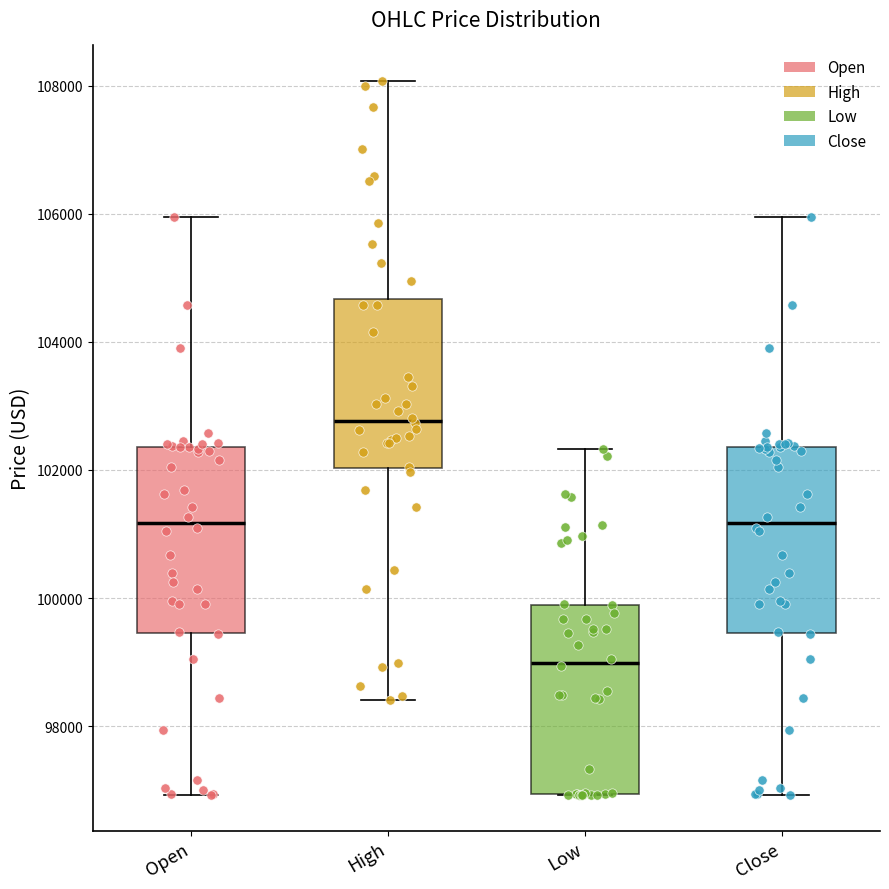

Reading left to right, read every box against the y-axis: the position of its median line, the range the box covers, and the ends of its whiskers. The values are not printed on the chart, so give them approximately, as read against the axis.

Open: median 101200, box 99400 to 102400, whiskers 97000 to 106000
High: median 102800, box 102000 to 104600, whiskers 98400 to 108000
Low: median 99000, box 97000 to 99800, whiskers 97000 to 102400
Close: median 101200, box 99400 to 102400, whiskers 97000 to 106000